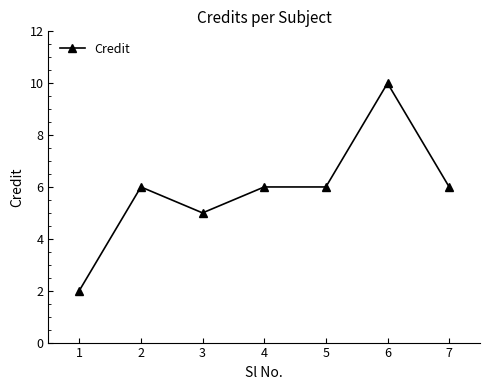

The value at 7 is 6. True or false?

True